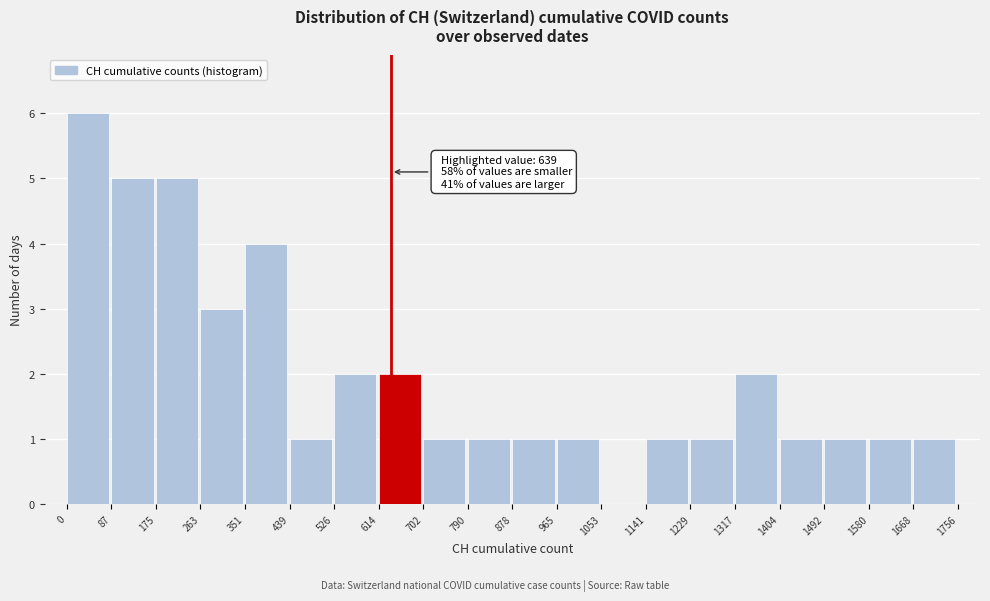

Over which range of the x-axis is the bar tallest?

0 to 87